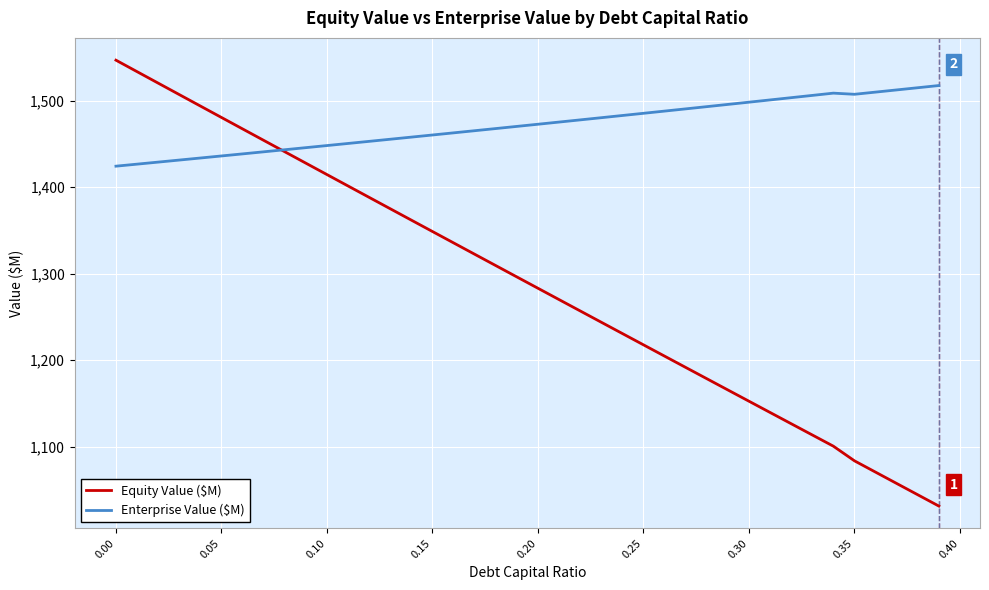

How many distinct data groups are displayed?

2